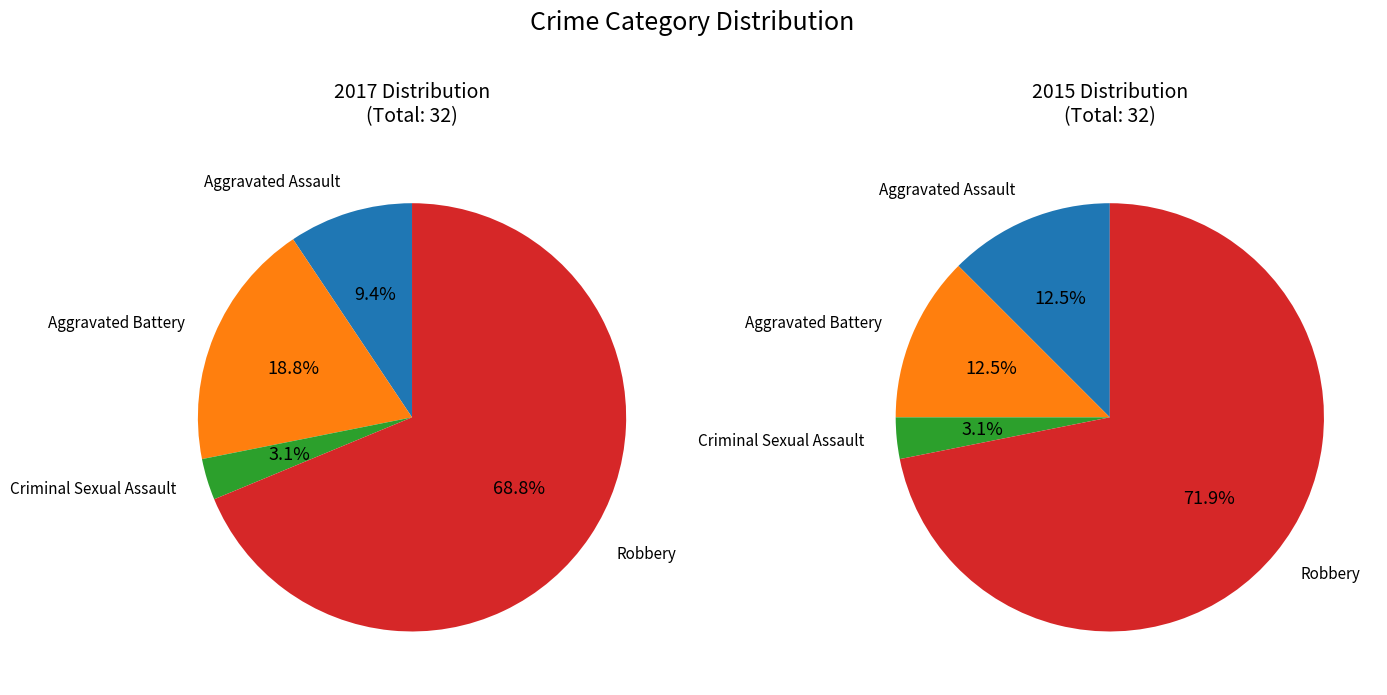

To the nearest percent, what is the difference between the Criminal Sexual Assault and Aggravated Assault slice percentages?

6%